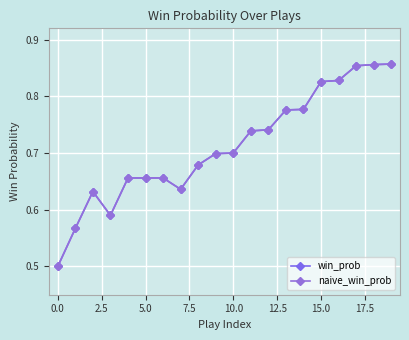

Reading right to left, what are all the values shown in this chart?

win_prob: 0.9	0.9	0.9	0.8	0.8	0.8	0.8	0.7	0.7	0.7	0.7	0.7	0.6	0.7	0.7	0.7	0.6	0.6	0.6	0.5
naive_win_prob: 0.9	0.9	0.9	0.8	0.8	0.8	0.8	0.7	0.7	0.7	0.7	0.7	0.6	0.7	0.7	0.7	0.6	0.6	0.6	0.5